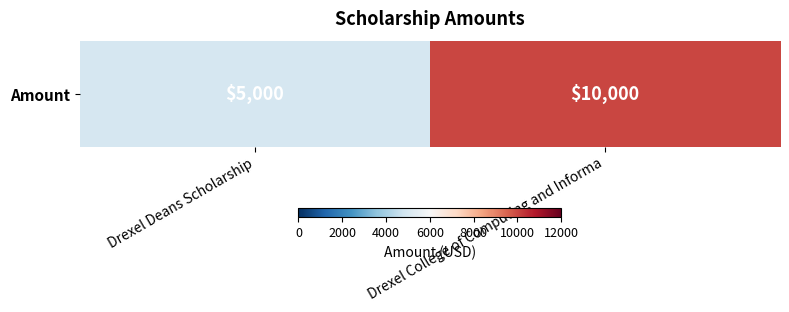

What is the ratio of the value at Drexel Deans Scholarship to the value at Drexel College of Computing and Informa?

0.5